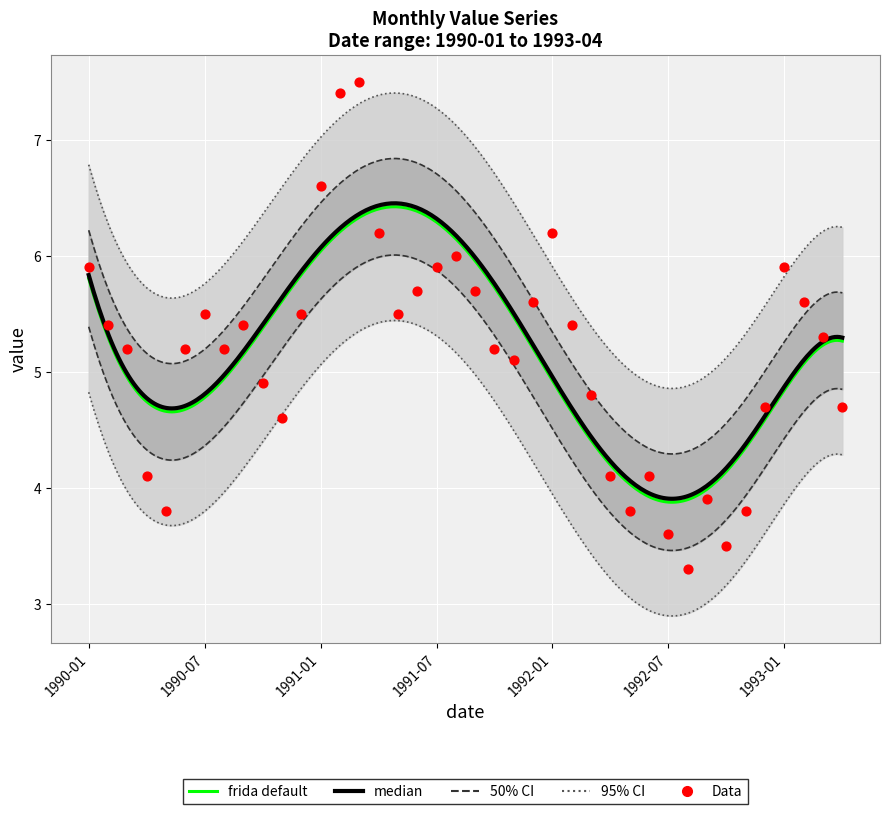

Approximately how many times larger is the value at 1990-03-01 compared to 1991-05-01?

0.9